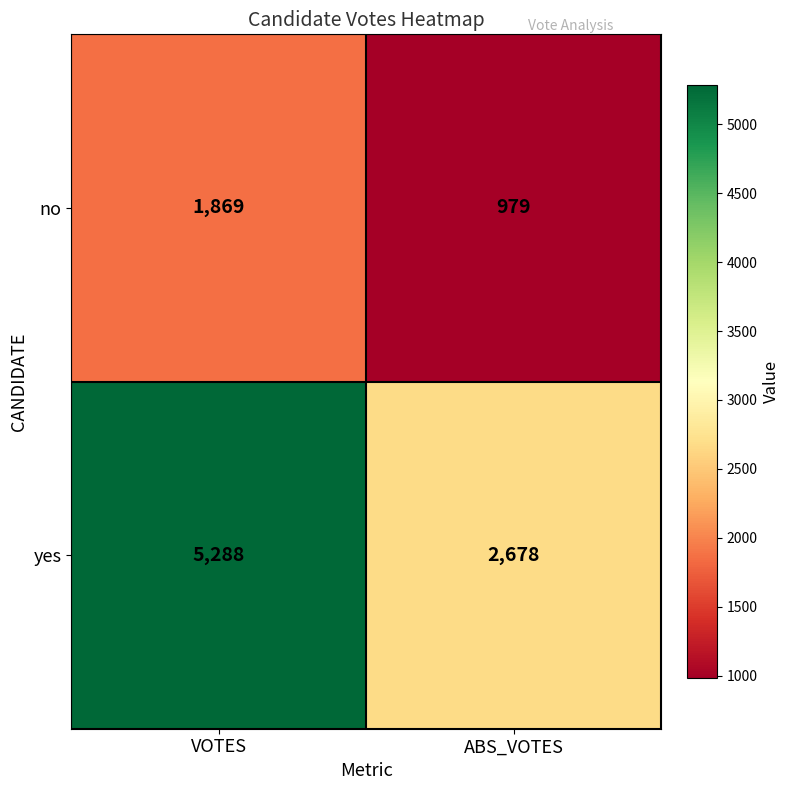

Is the value of no at VOTES greater than the value of yes at VOTES?

No